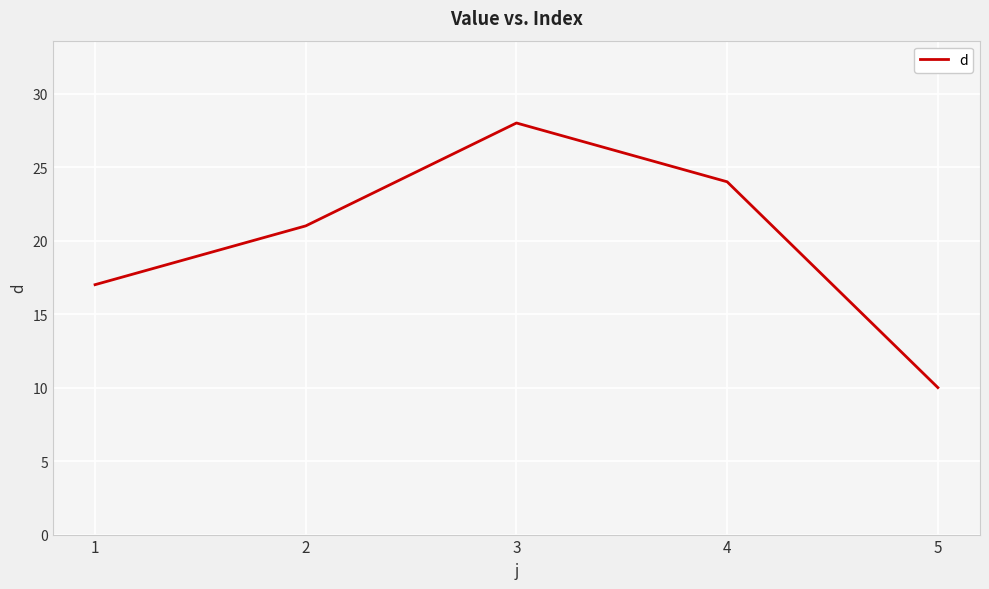

List the labels in order of value, largest first.

3, 4, 2, 1, 5